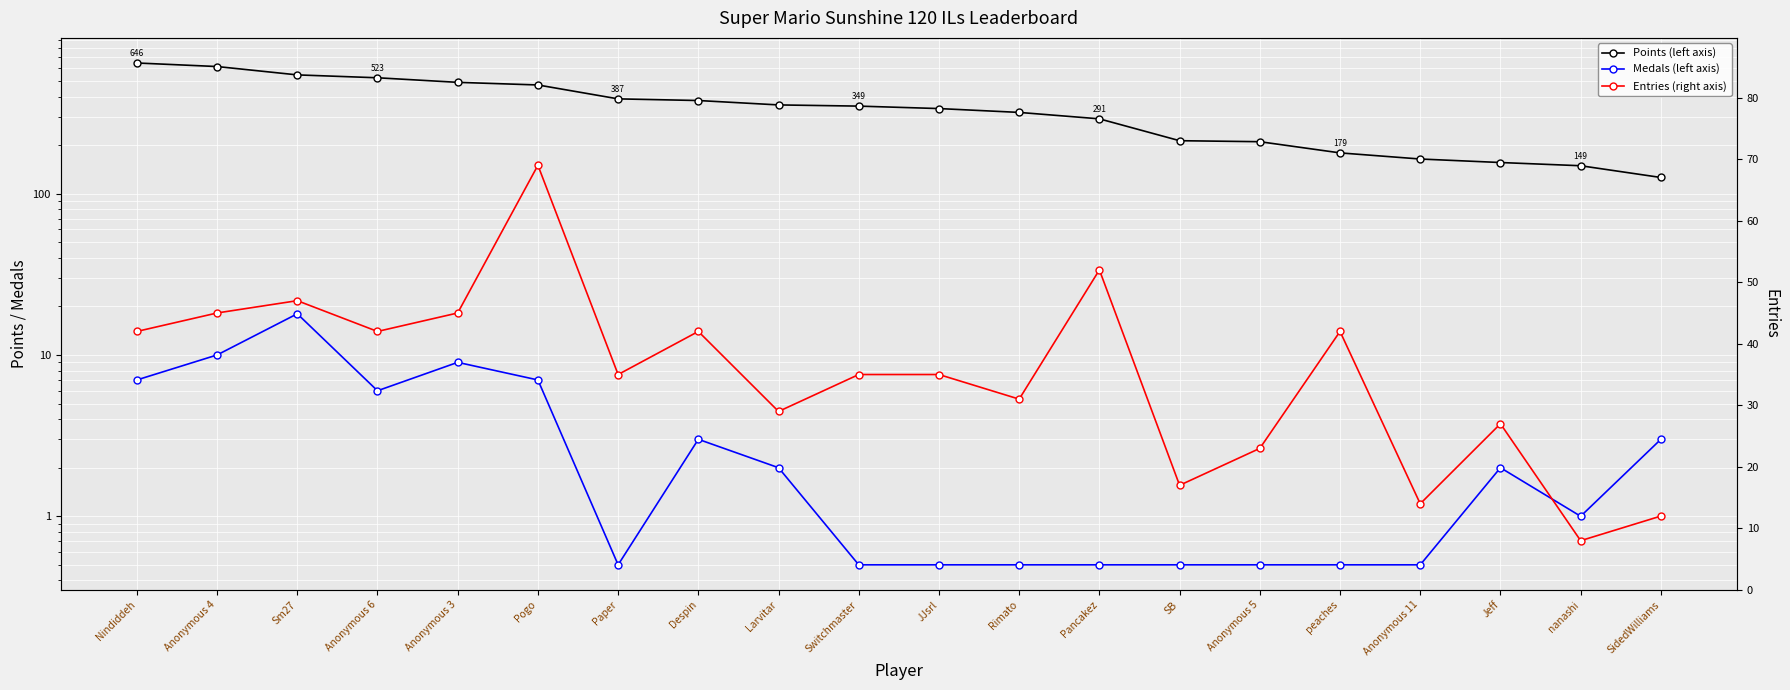

What position from the left is JJsrl?

11